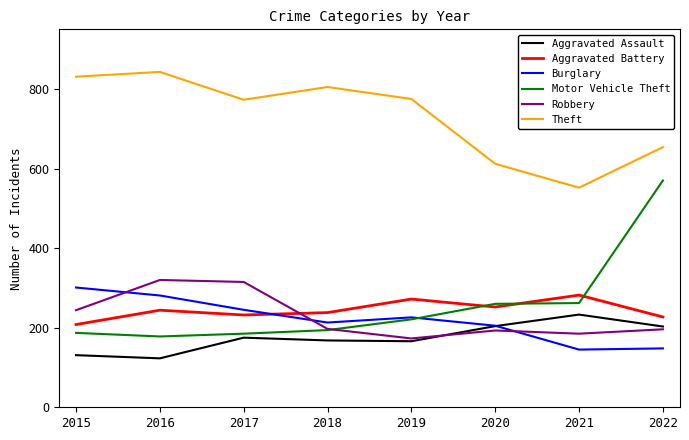

Which series has the largest total across all categories?

Theft